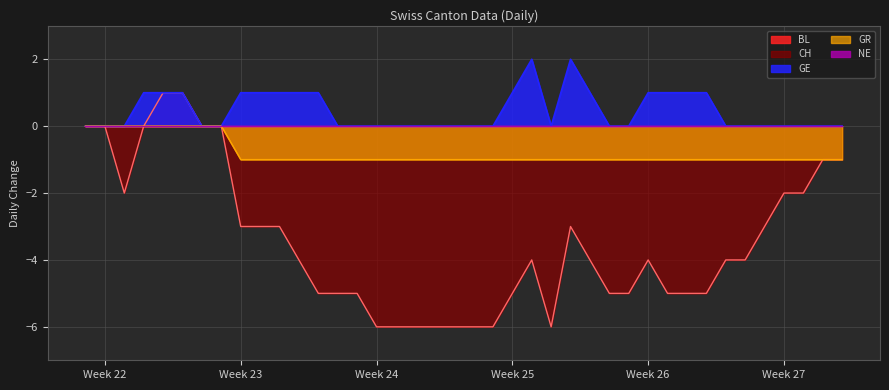

What is the total value across all series at 2020-07-03?

-5